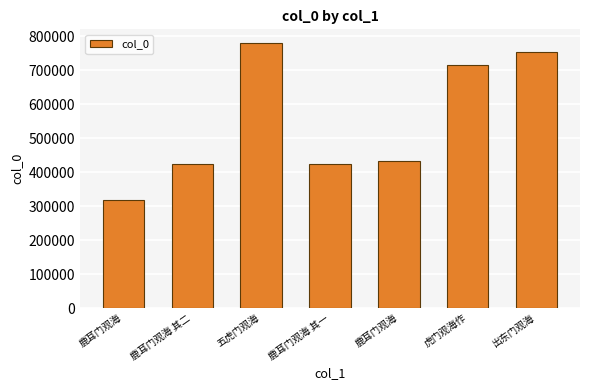

What is the label of the 5th bar from the left?

鹿耳门观海